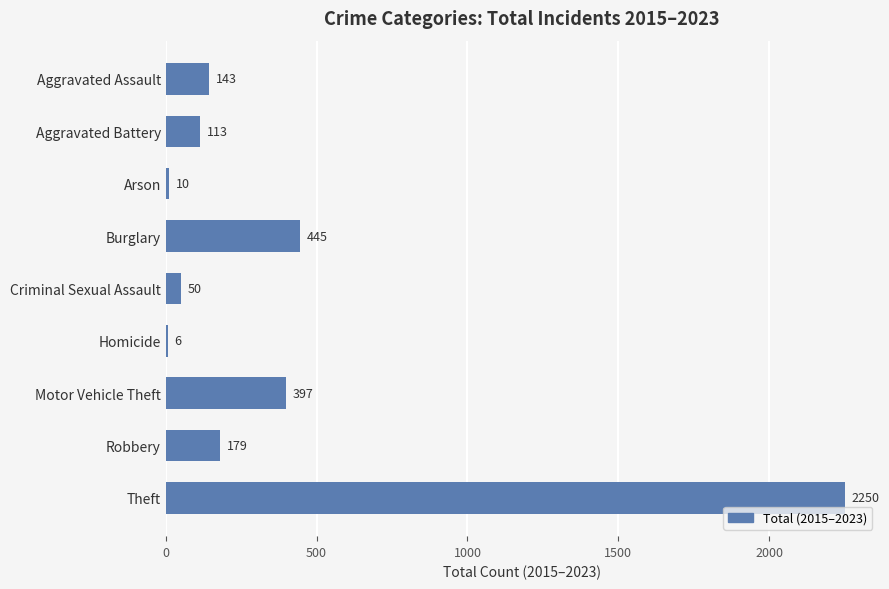

What is the sum of all values?

3593